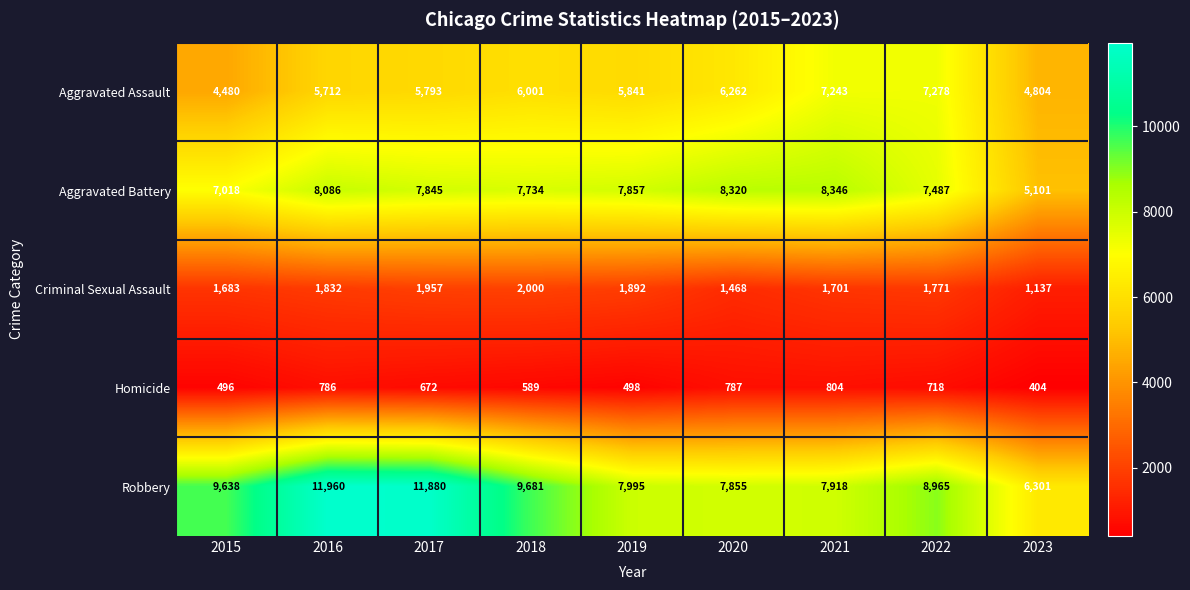

Which series has the widest spread of values?

Robbery